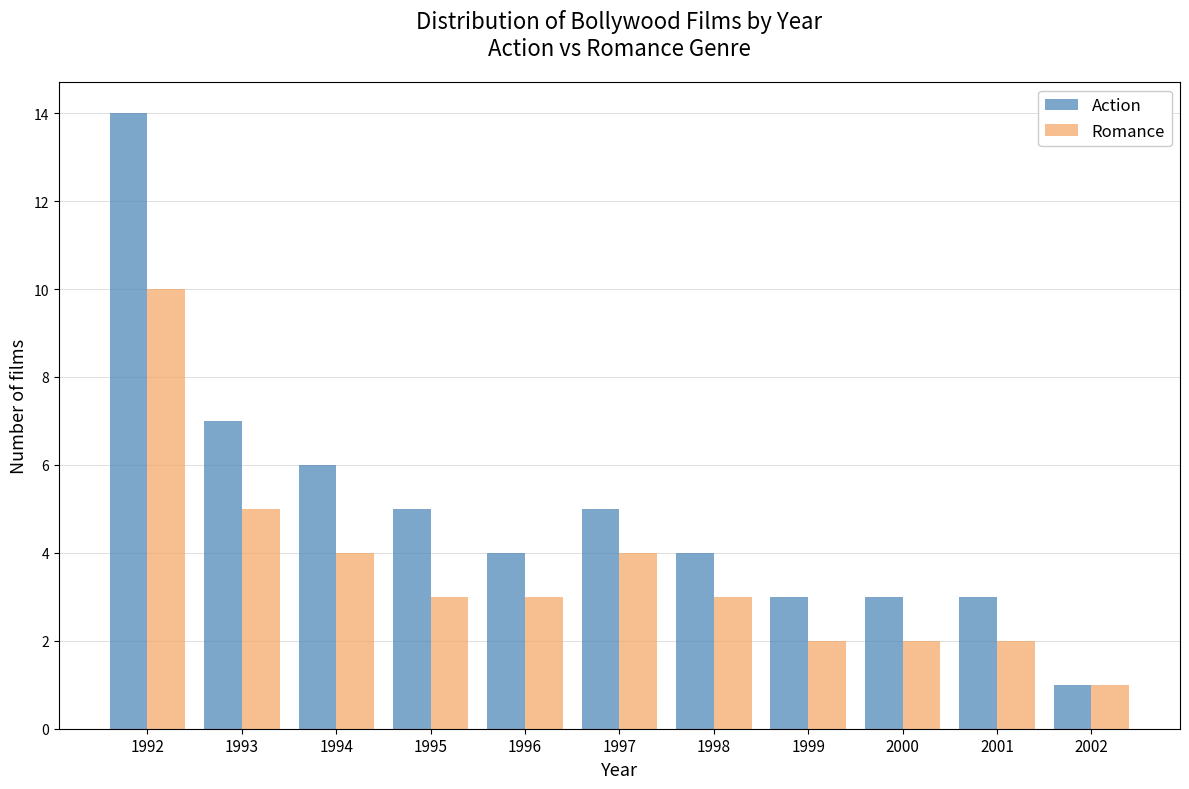

Reading left to right, transcribe all the data shown in this chart.

Action: 1992=14	1993=7	1994=6	1995=5	1996=4	1997=5	1998=4	1999=3	2000=3	2001=3	2002=1
Romance: 1992=10	1993=5	1994=4	1995=3	1996=3	1997=4	1998=3	1999=2	2000=2	2001=2	2002=1